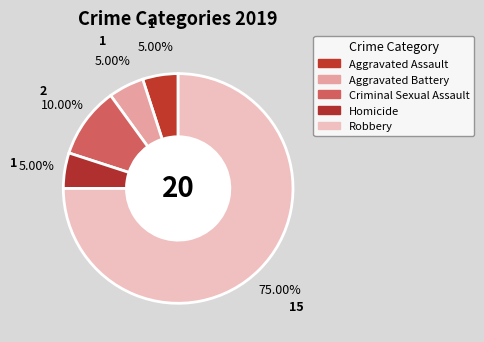

To the nearest percent, what is the combined percentage of Aggravated Battery and Homicide?

10%